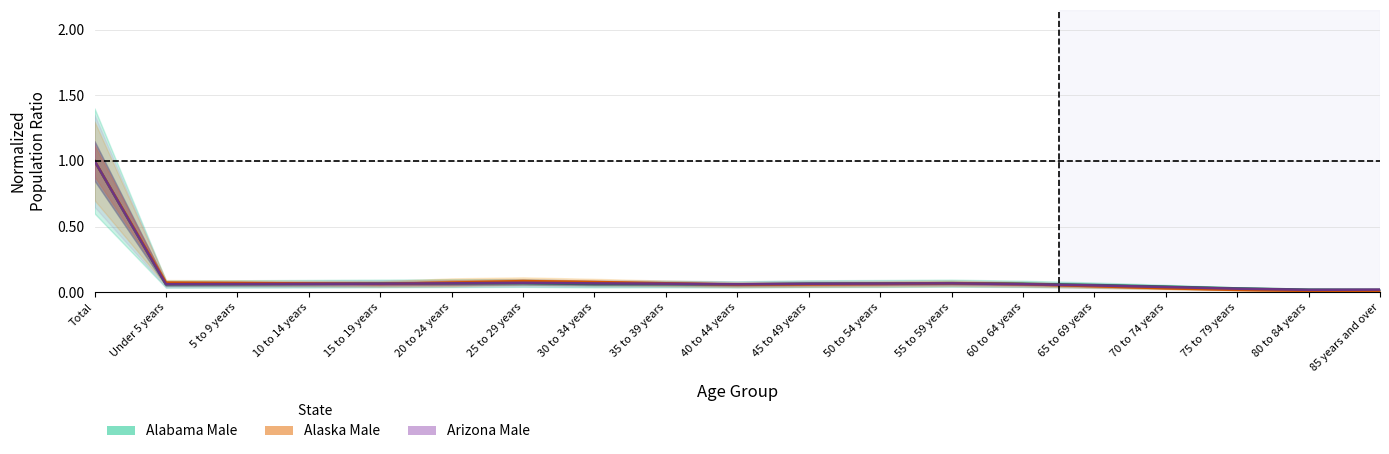

True or false: Arizona Female and Alaska Female intersect in this chart.

True